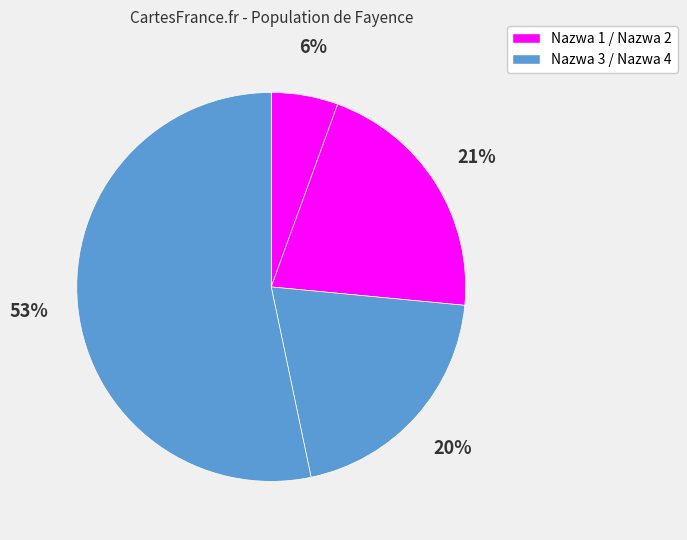

Which slice is the largest?

Nazwa 4